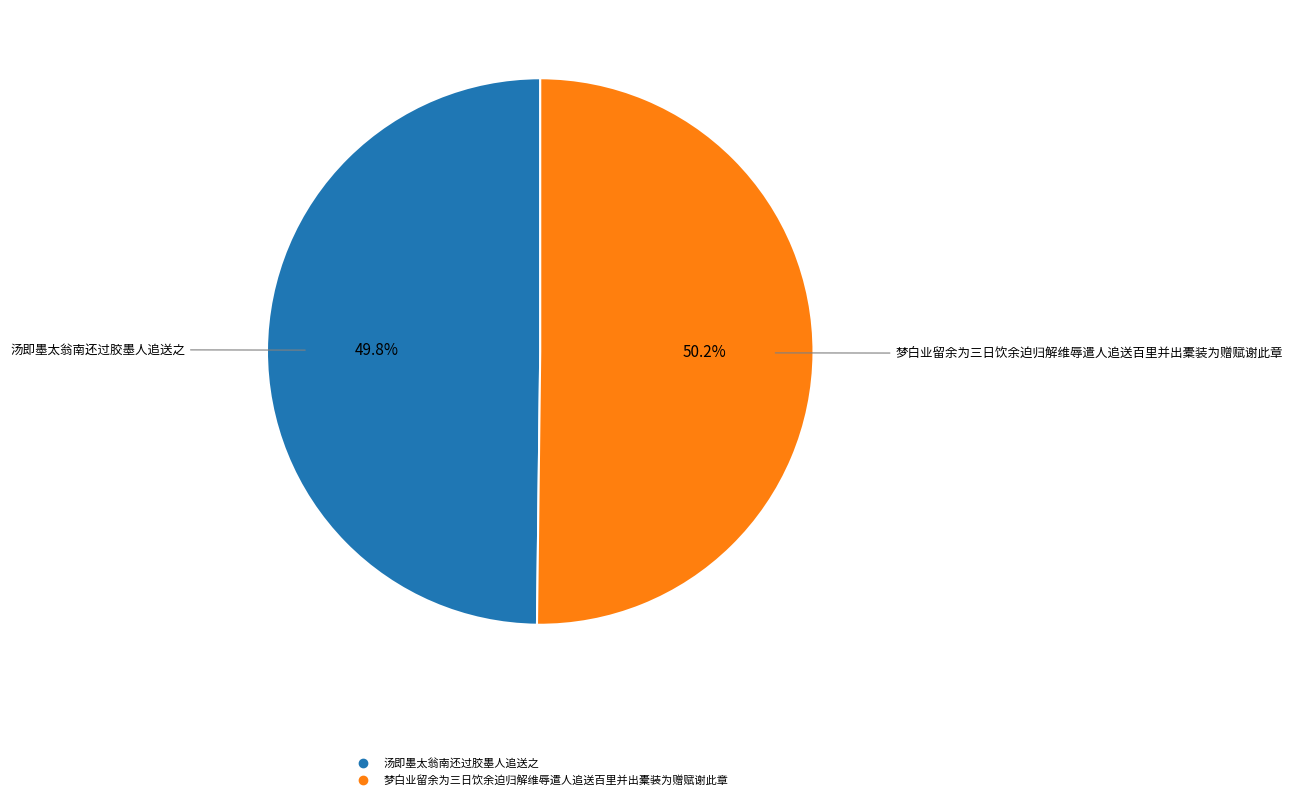

What is the ratio of the value at 汤即墨太翁南还过胶墨人追送之 to the value at 梦白业留余为三日饮余迫归解维辱遣人追送百里并出橐装为赠赋谢此章?

1.0